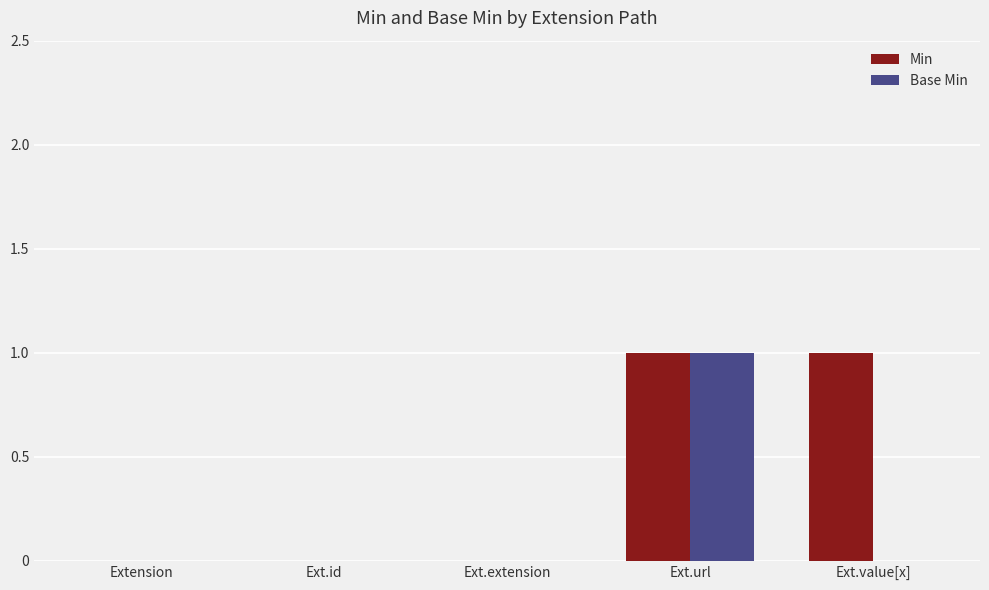

The Base Min series shows 1 at Ext.id. True or false?

False